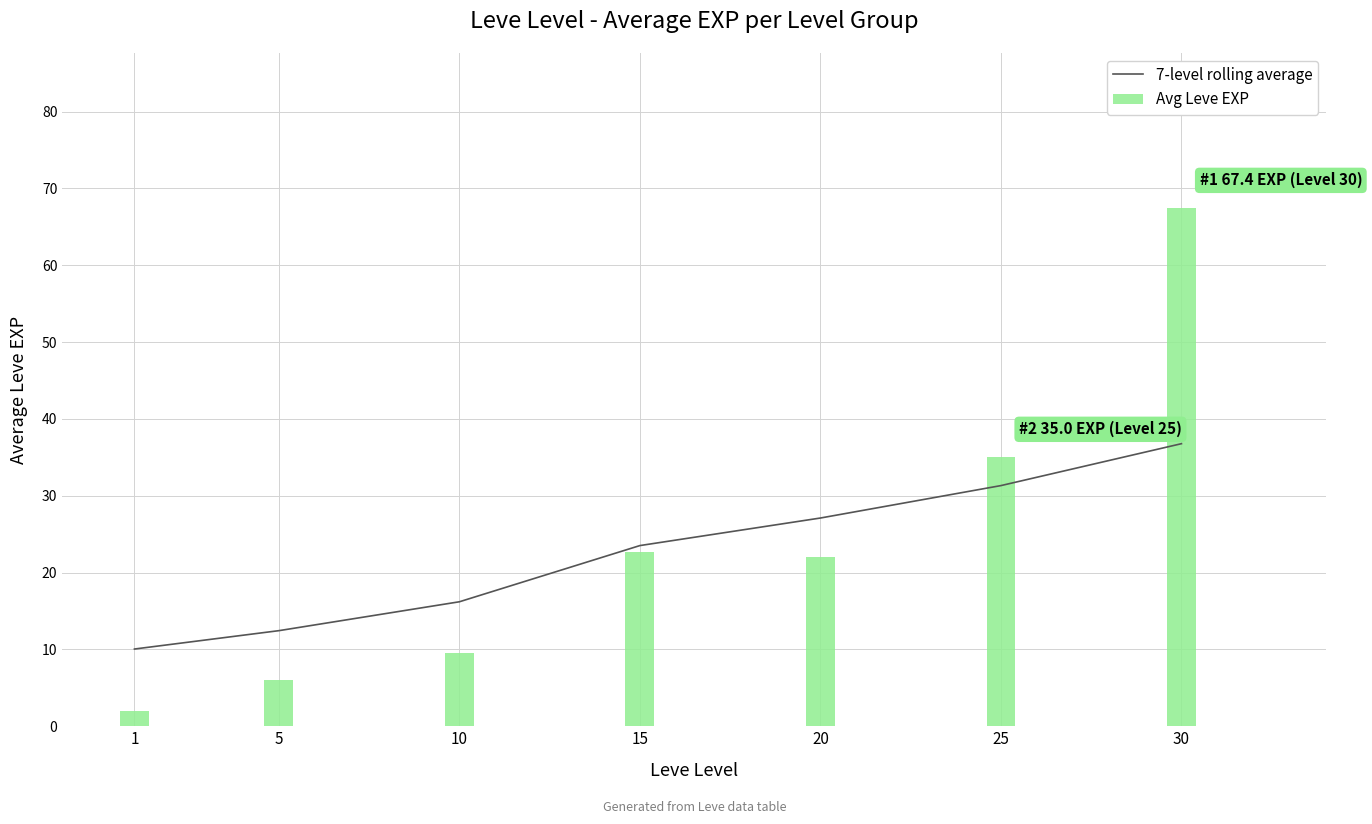

Which series has the widest spread of values?

Avg Leve EXP